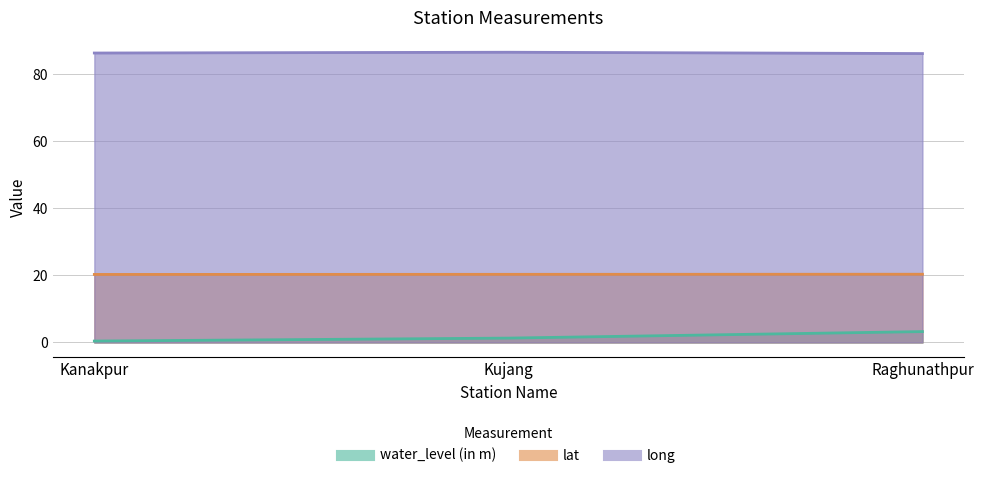

List the series in order of their overall mean, highest first.

long, lat, water_level (in m)